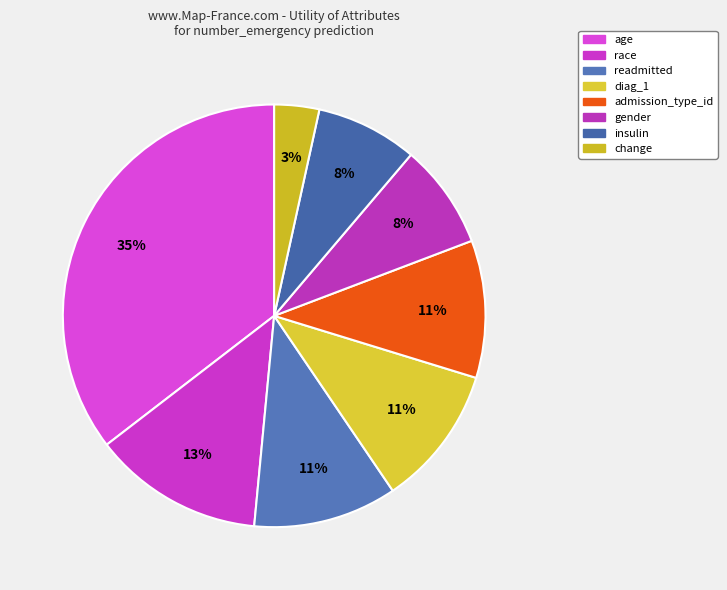

True or false: gender accounts for 8% of the total.

True